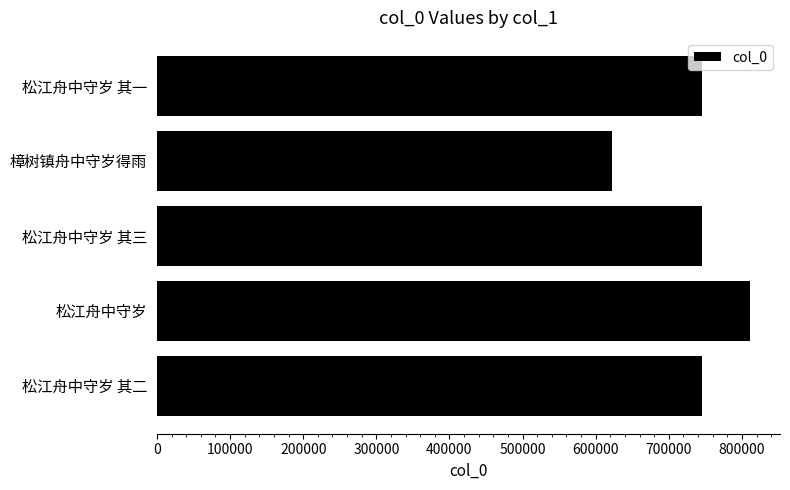

What is the ratio of the value at 松江舟中守岁 其二 to the value at 松江舟中守岁 其一?

1.0